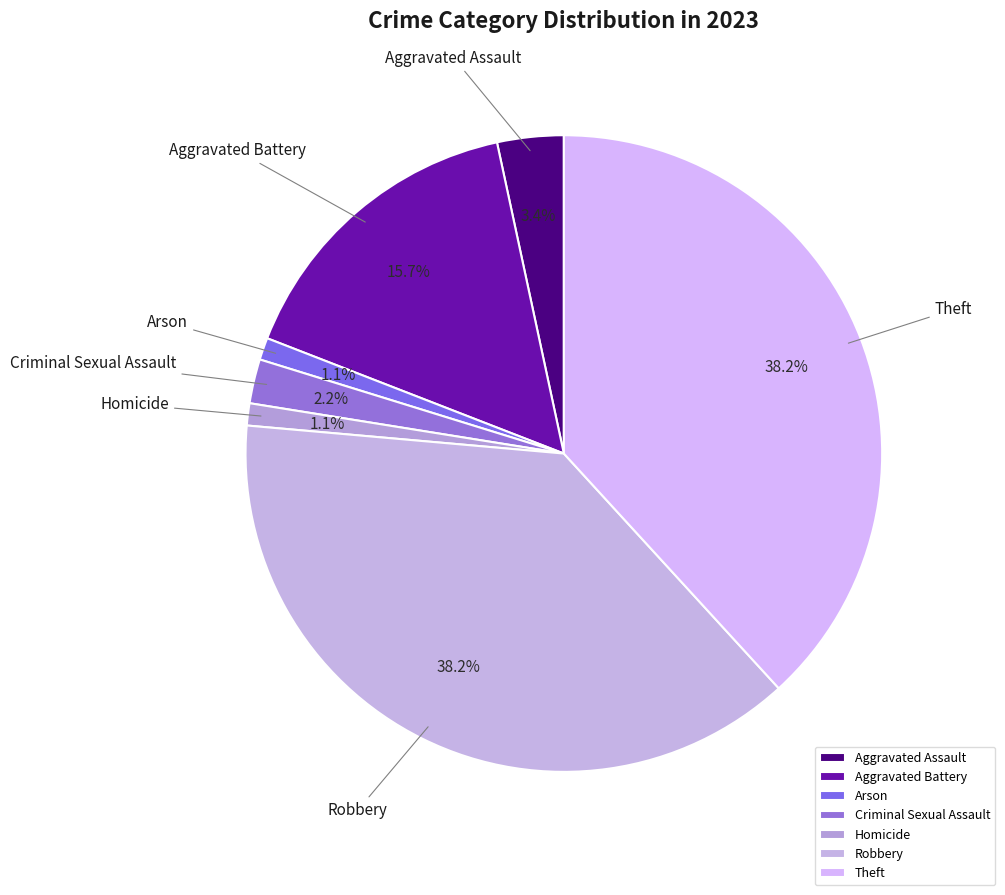

Does Aggravated Battery account for over 50% of the chart?

No